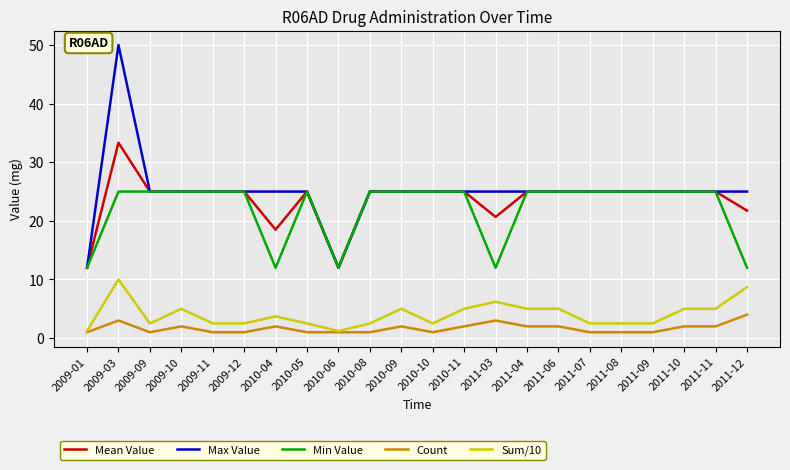

The value of Max Value at 2010-09 is 42.9. True or false?

False